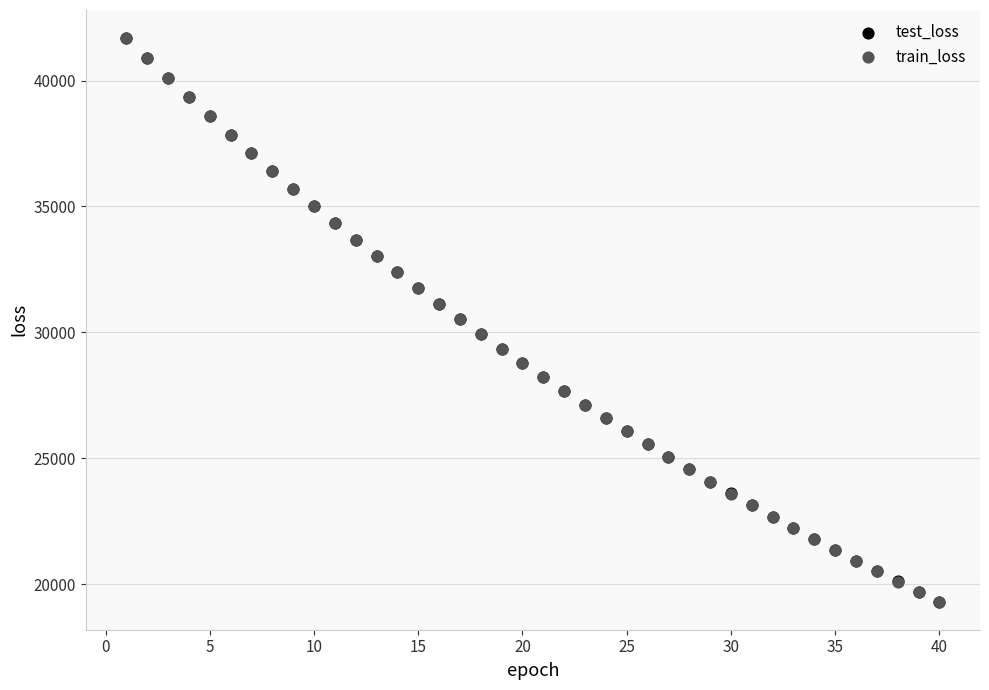

What are all the series names shown in the legend?

test_loss, train_loss